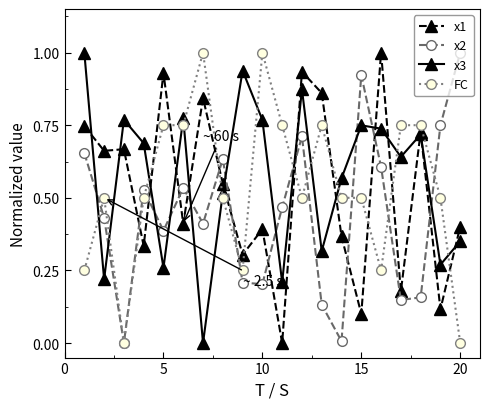

After their last crossing, which series has the higher values: x1 or FC?

x1